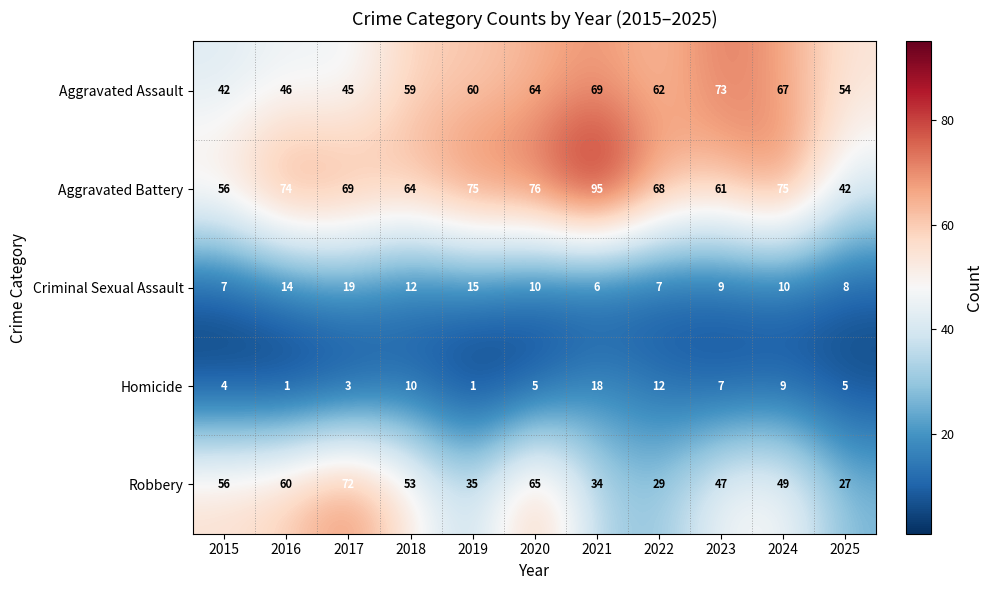

What is the spread (max minus min) of values at 2025?

49